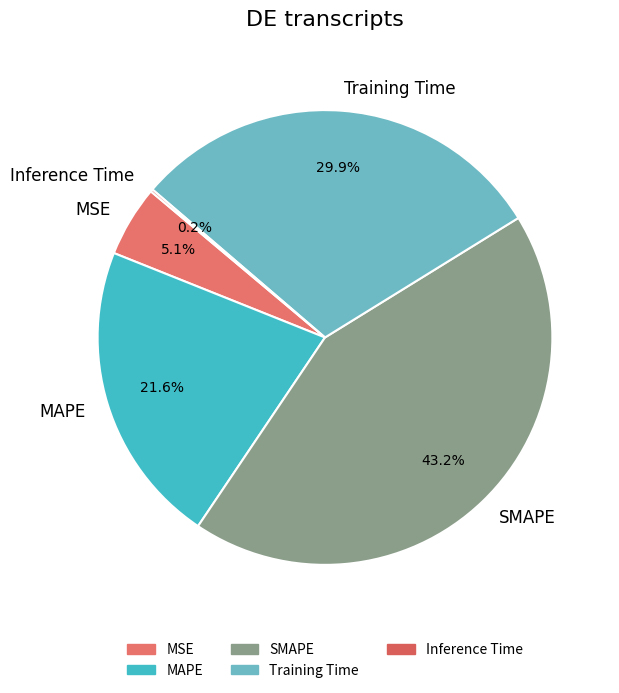

What is the total percentage of SMAPE and Training Time?

73.1%